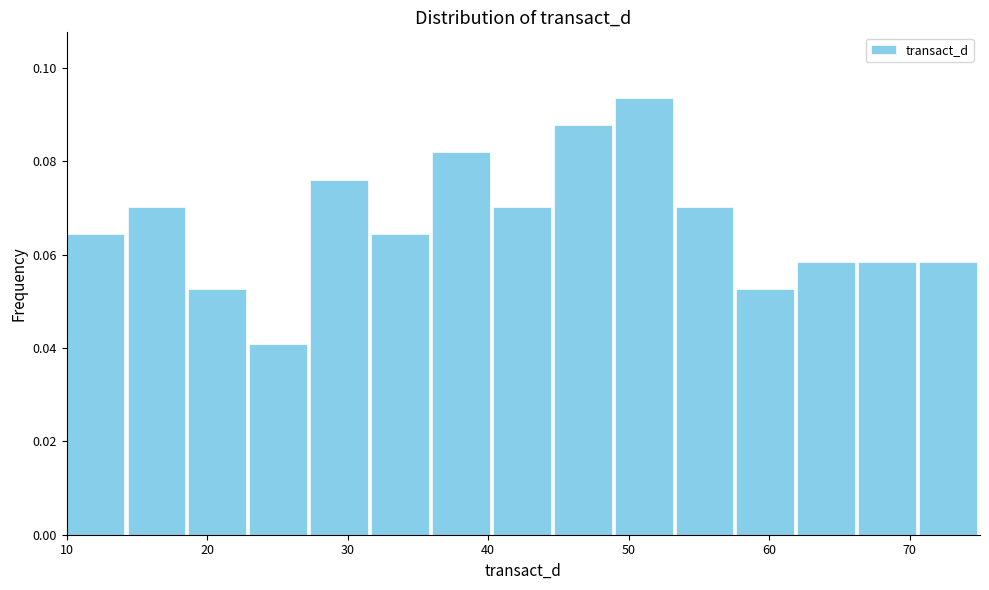

Reading left to right, list every bar in this chart as the range it spans on the x-axis followed by its height. Neither the bar edges nor the heights are printed on the chart, so give them approximately, as read against the axes.

10 to 14: 0.064
14 to 19: 0.070
19 to 23: 0.052
23 to 27: 0.040
27 to 32: 0.076
32 to 36: 0.064
36 to 40: 0.082
40 to 45: 0.070
45 to 49: 0.088
49 to 53: 0.094
53 to 58: 0.070
58 to 62: 0.052
62 to 66: 0.058
66 to 71: 0.058
71 to 75: 0.058